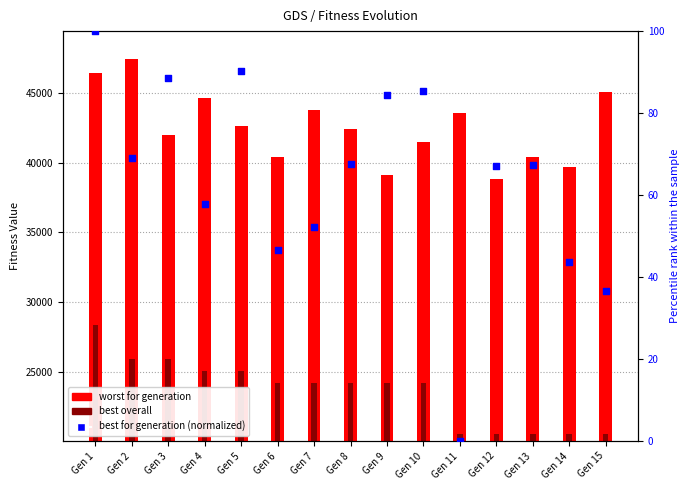

At which category is the sum across all series the highest?

Gen 1